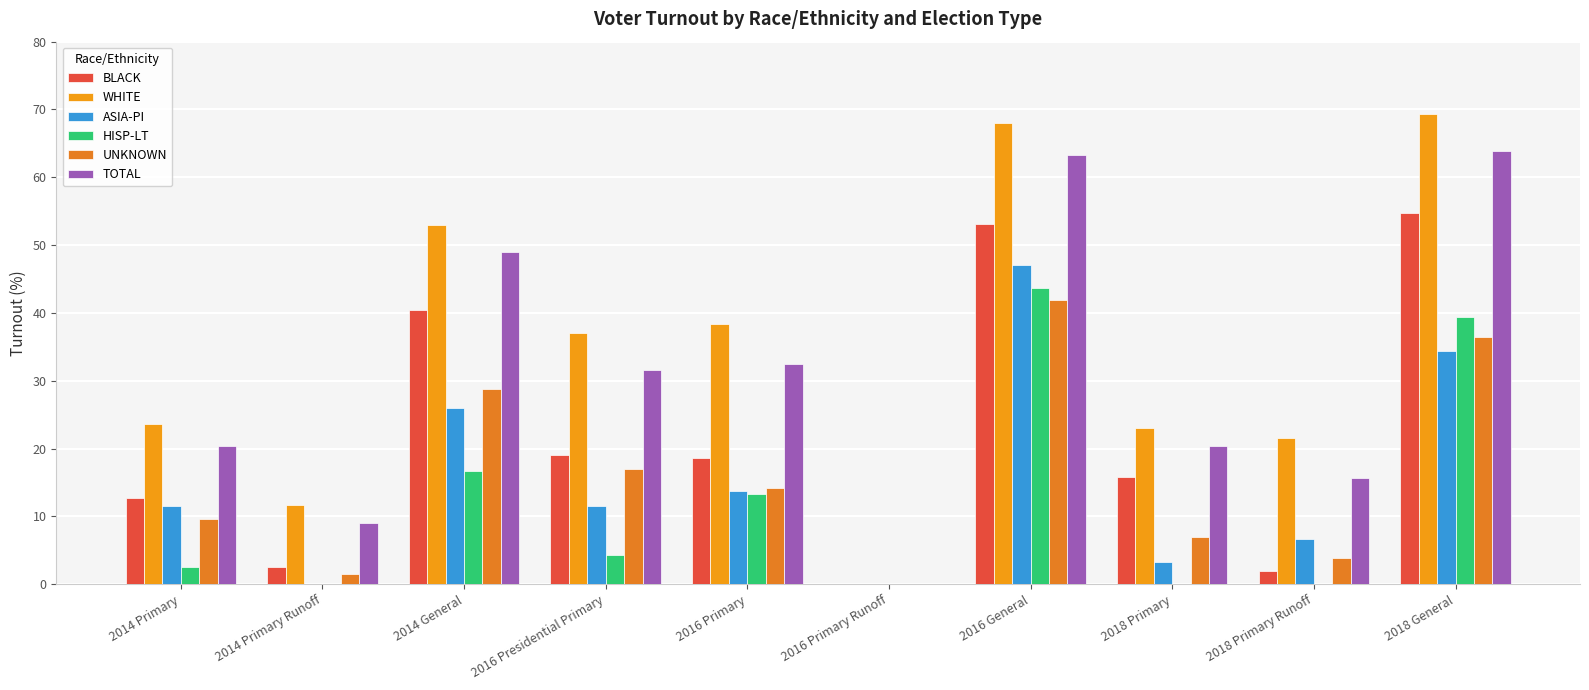

What are all the series names shown in the legend?

BLACK, WHITE, ASIA-PI, HISP-LT, UNKNOWN, TOTAL